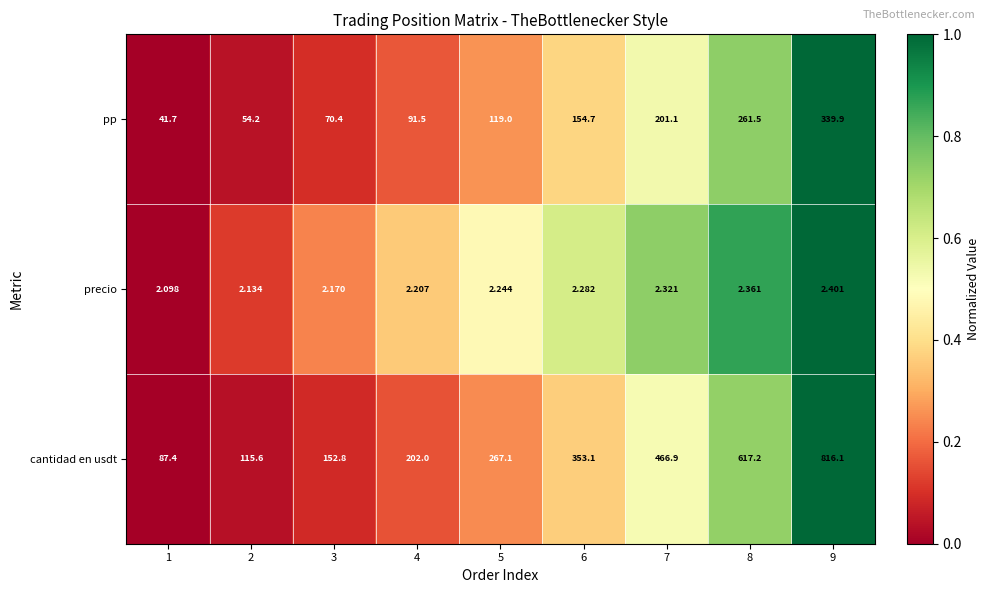

Which series has the largest total across all categories?

cantidad en usdt